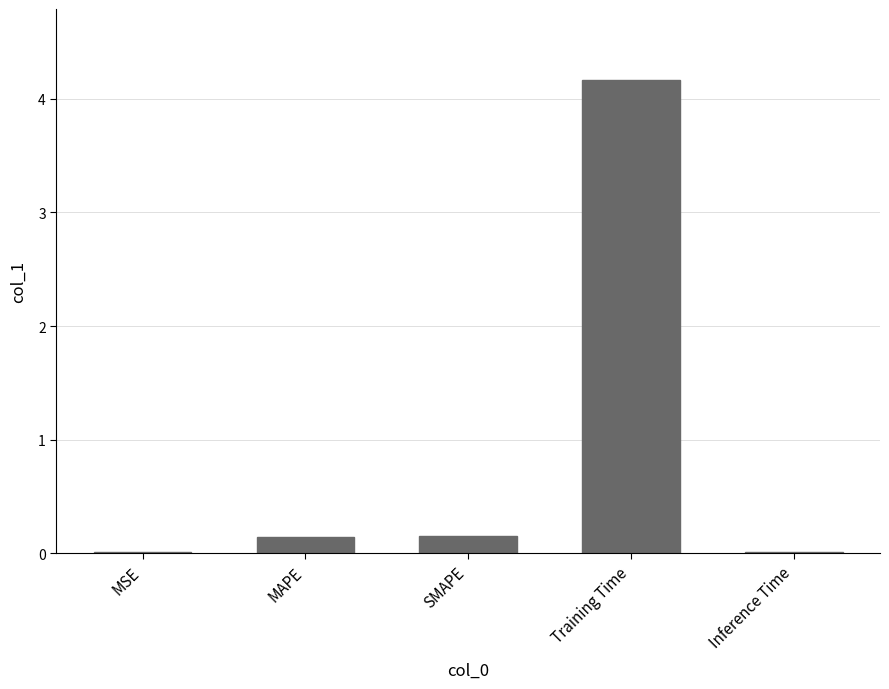

Are the bars grouped side by side (vs. stacked)?

No